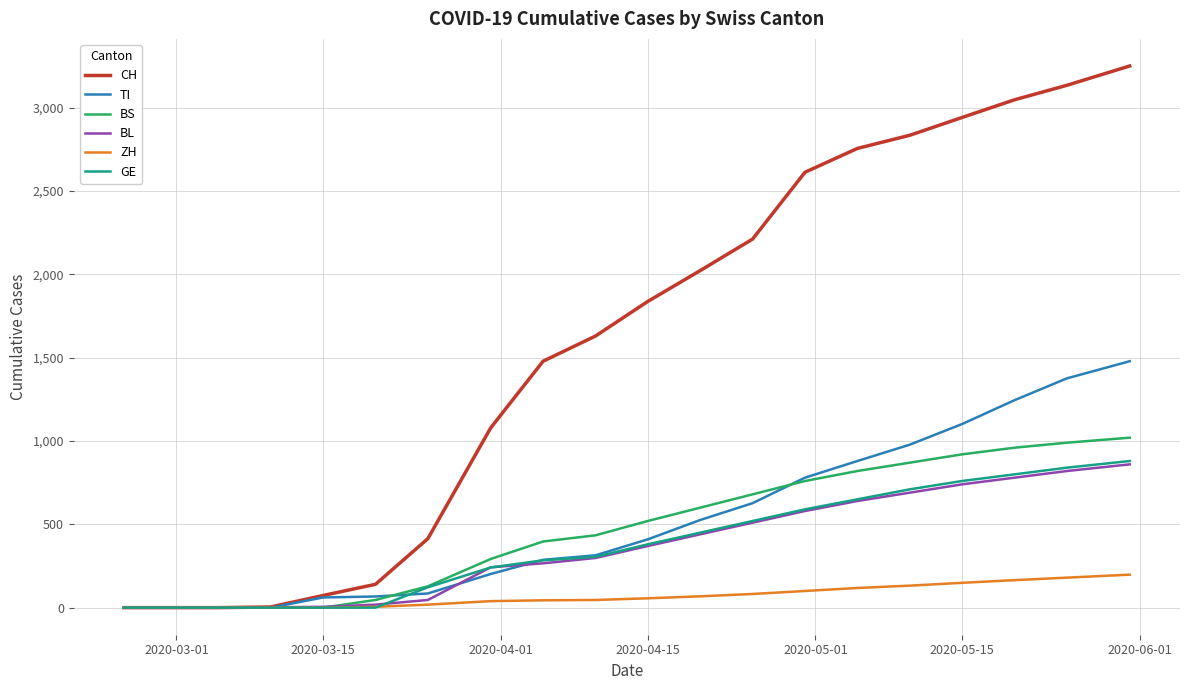

Which series has the largest range (max minus min)?

CH